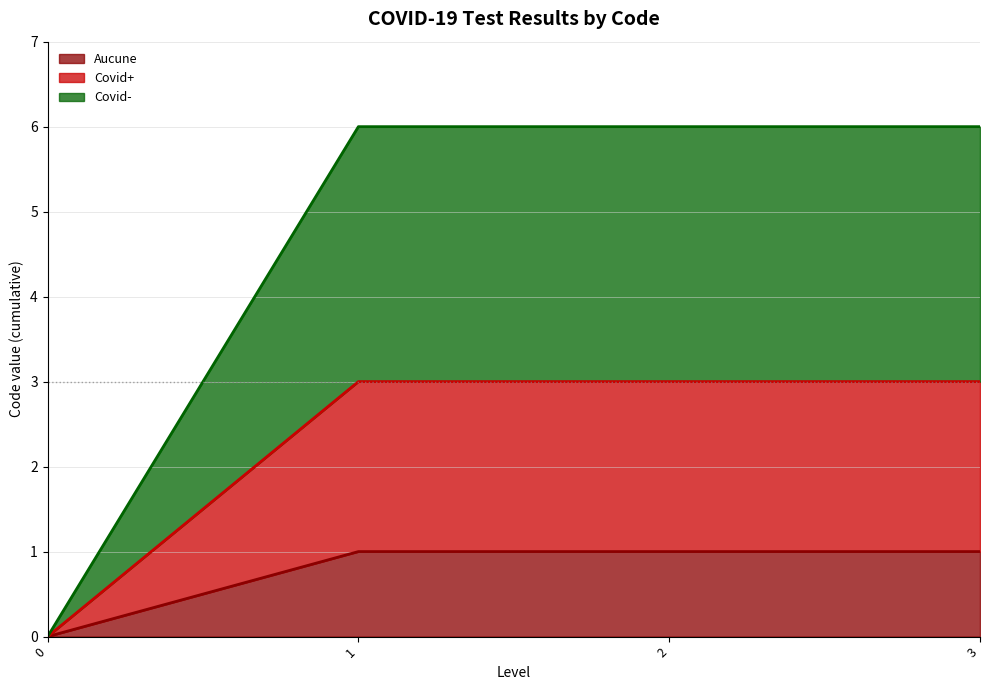

How many categories are shown in the chart?

4